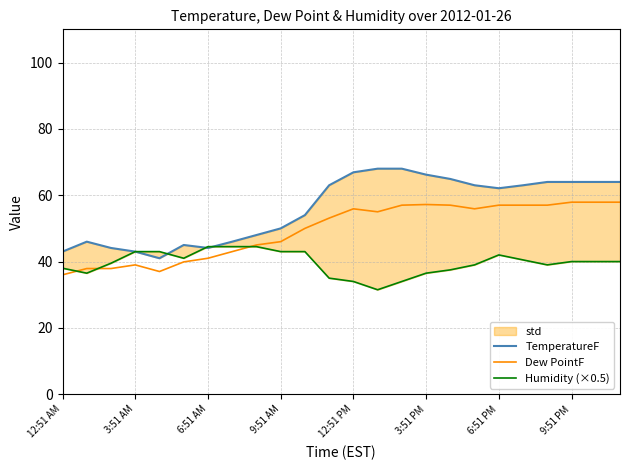

The value of Dew PointF at 9:51 PM is 57.9. True or false?

True